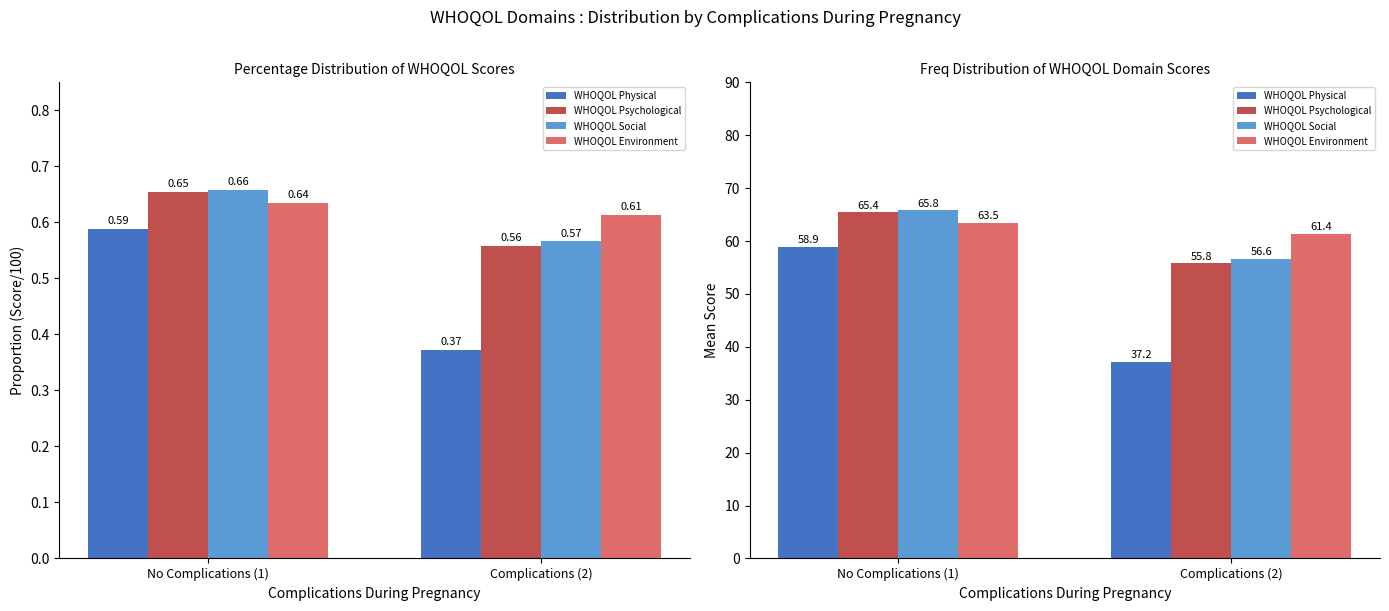

How many distinct data groups are displayed?

4